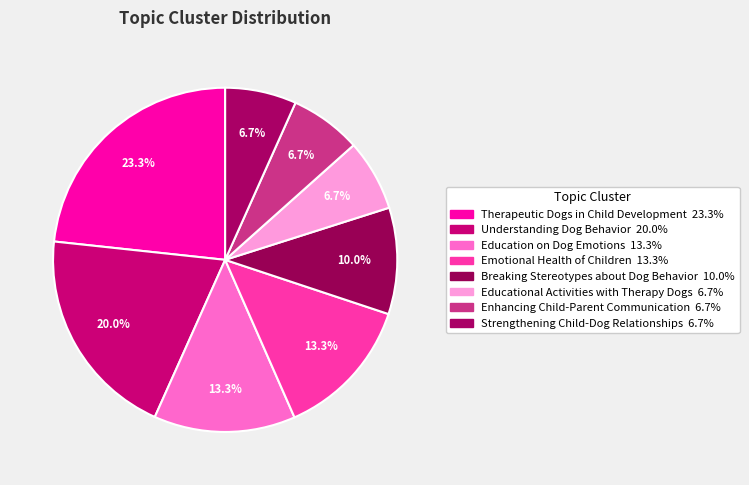

How many slices are in this pie chart?

8